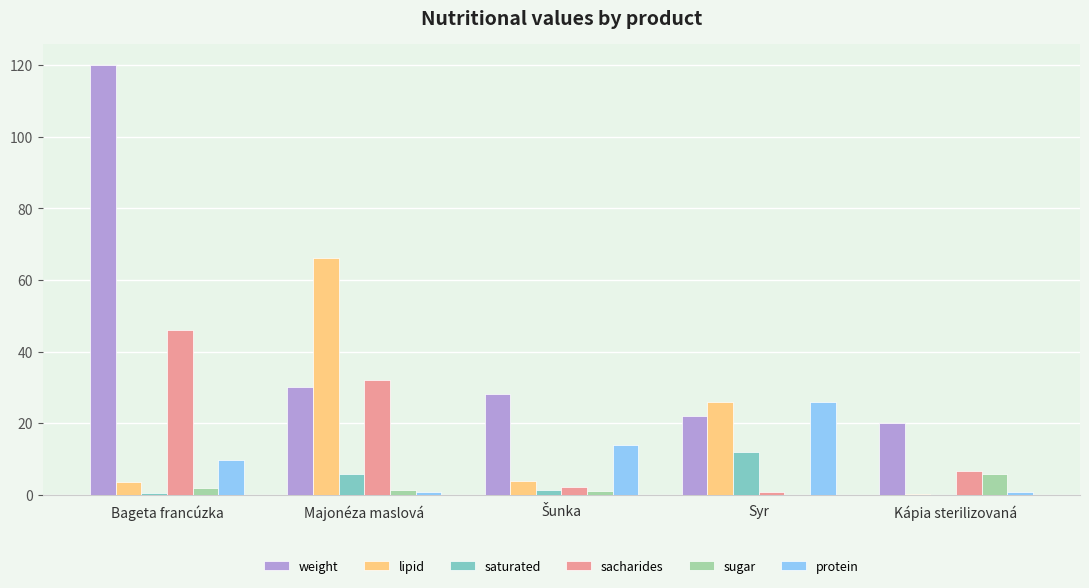

What is the maximum value for sugar?

5.9